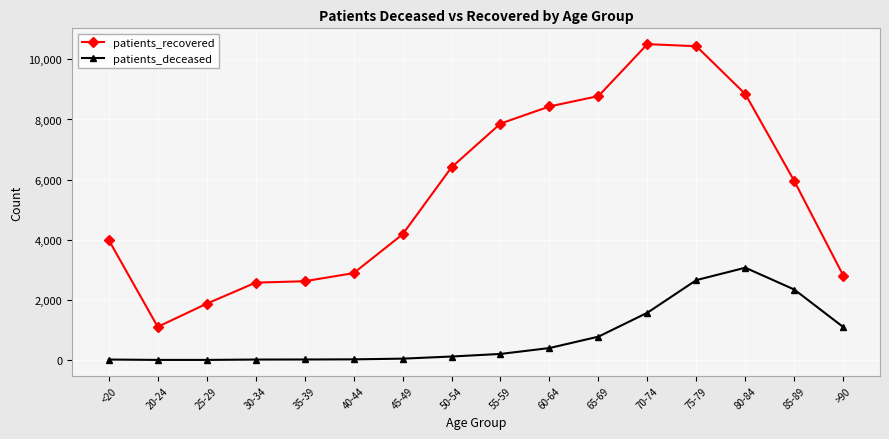

Where is the first local minimum for patients_recovered?

20-24